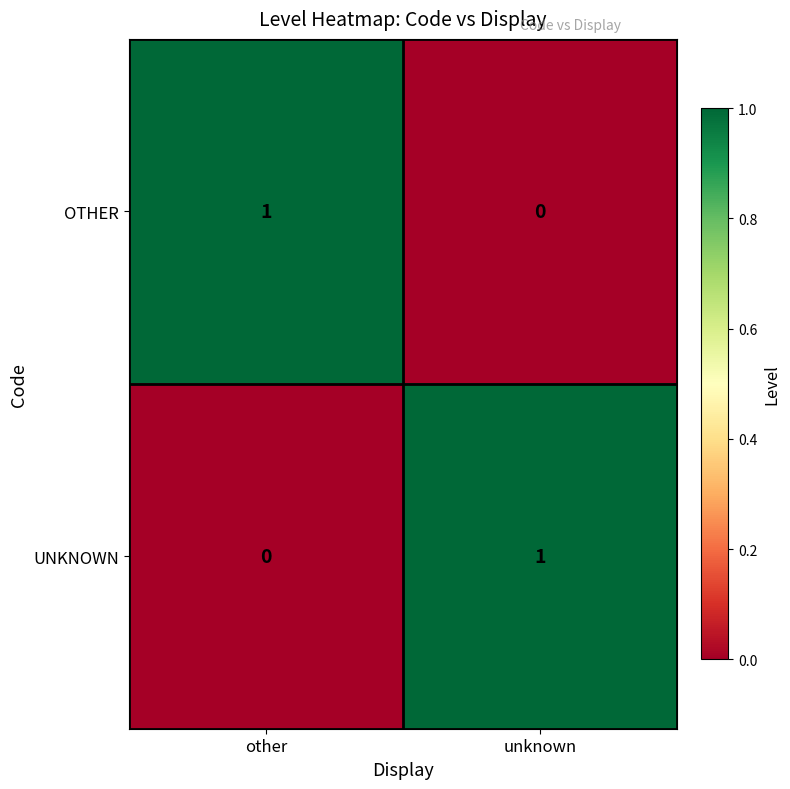

List the labels in order of UNKNOWN value, smallest first.

other, unknown